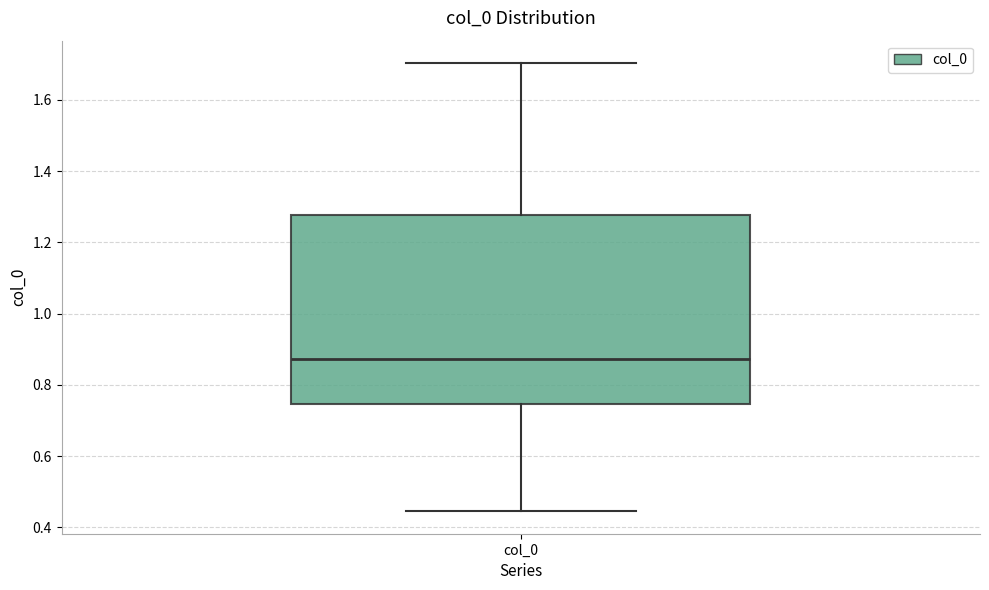

Read this box plot against the y-axis: the position of the median line, the range covered by the box, and the ends of both whiskers. The values are not printed on the chart, so give them approximately, as read against the axis.

median 0.88, box 0.74 to 1.28, whiskers 0.44 to 1.70